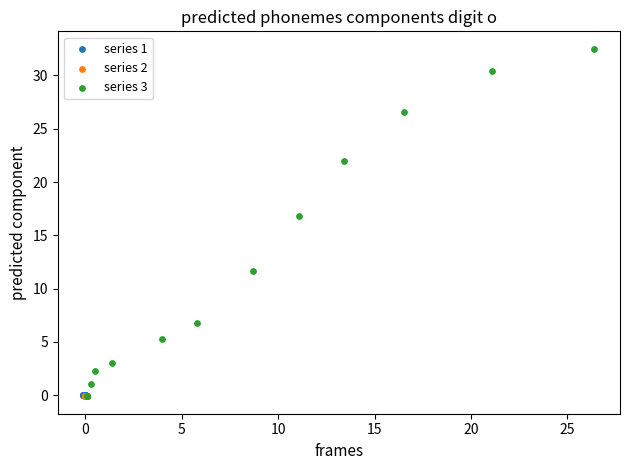

What are all the series names shown in the legend?

series 1, series 2, series 3